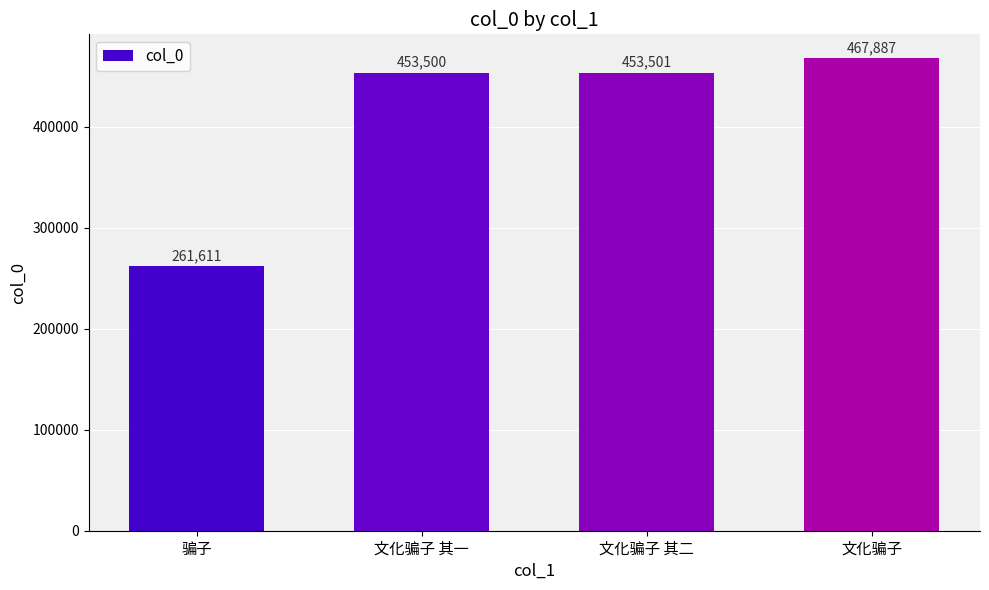

Reading left to right, list all the values displayed in this chart.

261611	453500	453501	467887